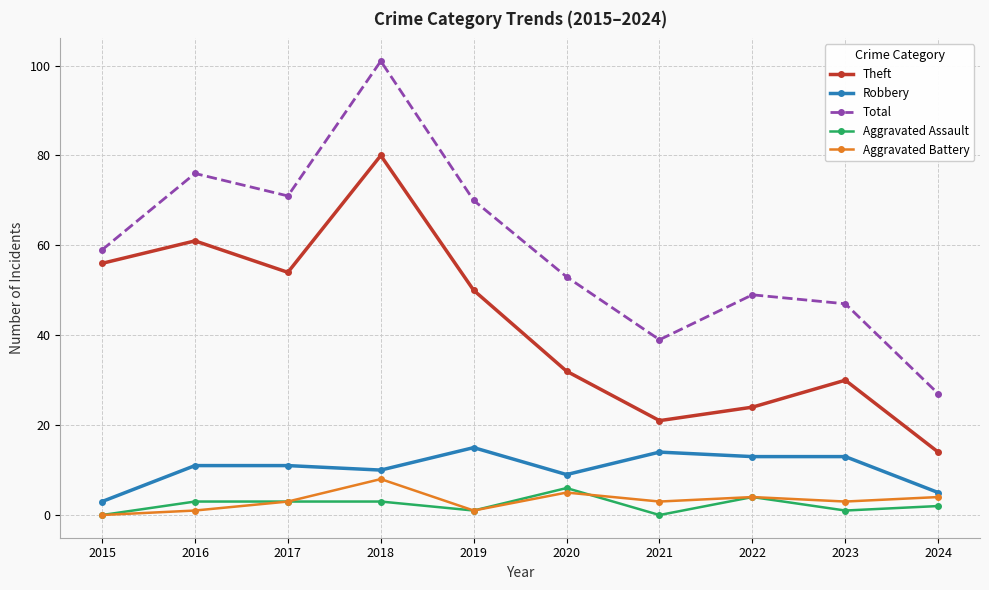

What are all the series names shown in the legend?

Theft, Robbery, Total, Aggravated Assault, Aggravated Battery